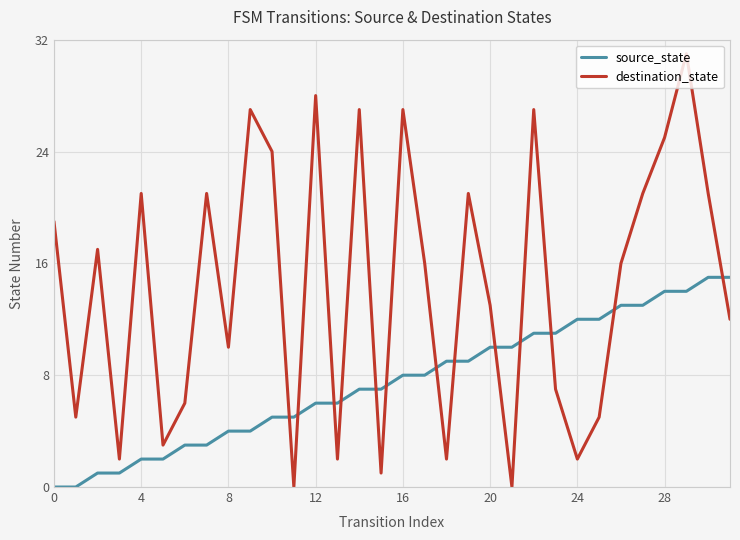

Which series has the largest total across all categories?

destination_state